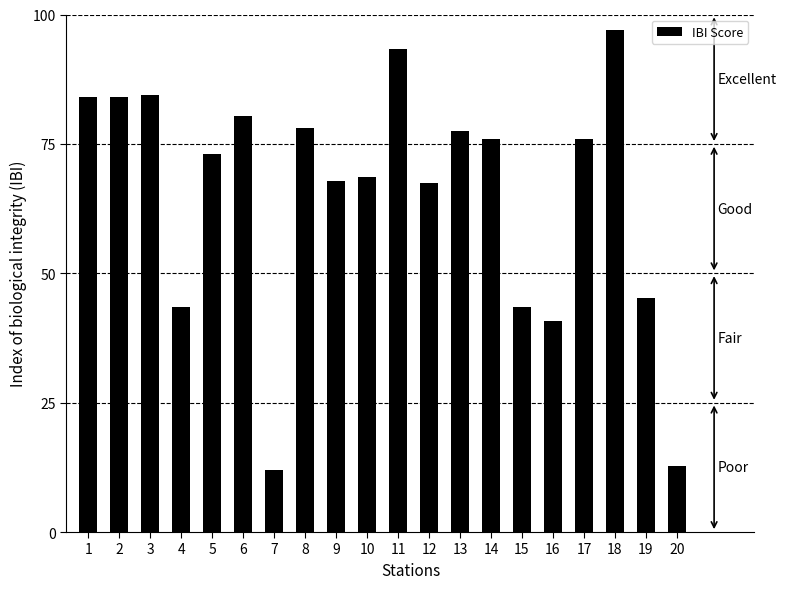

At which category does the chart reach its peak across all series?

18